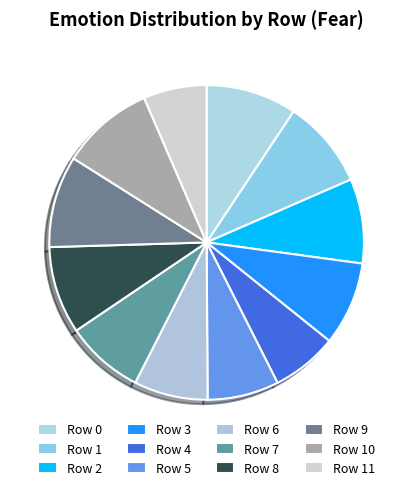

Count the number of slices in the pie.

12